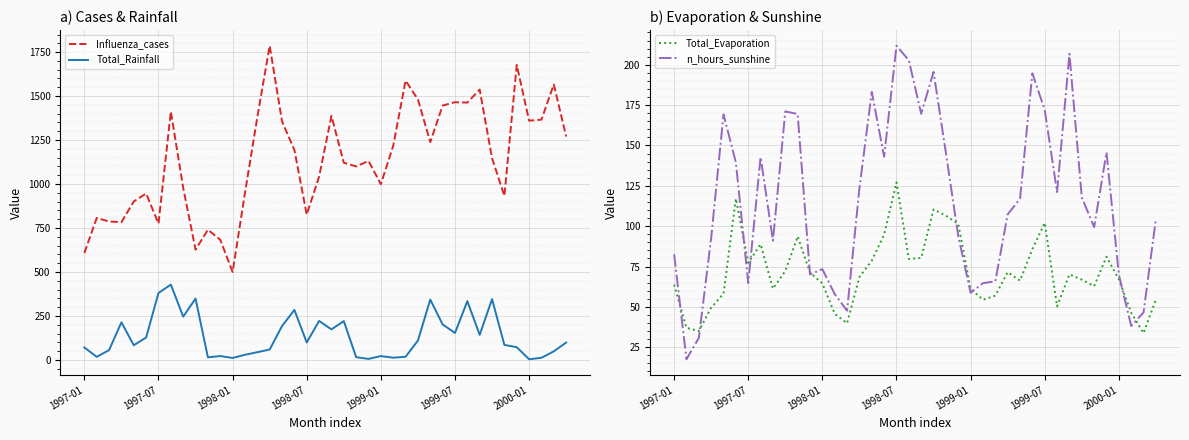

At how many categories does at least one series exceed 1706?

1